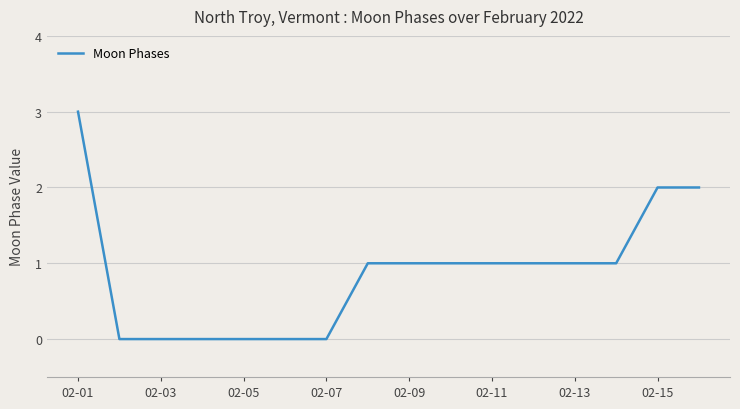

What is the greatest value displayed?

3